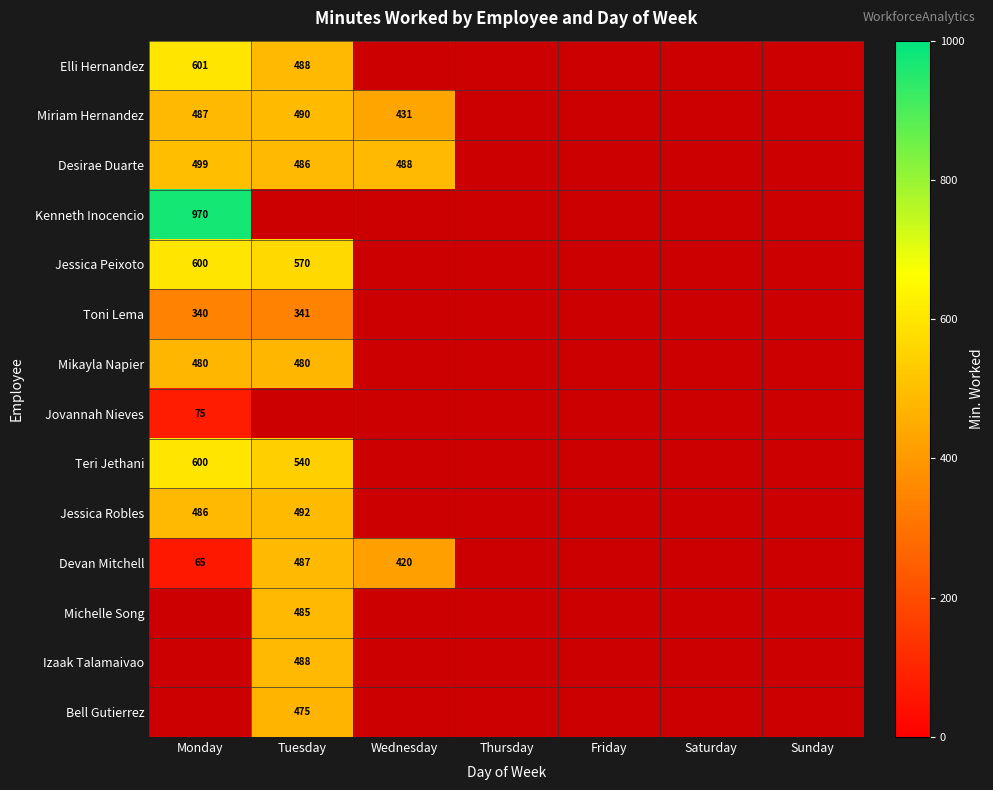

Is it true that Mikayla Napier equals 480 at Tuesday?

True